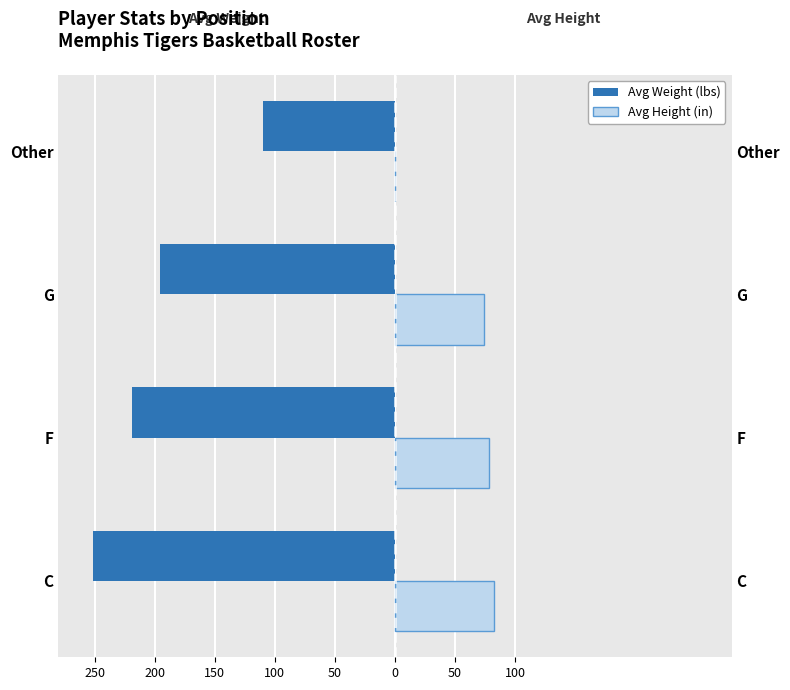

What is the sum of all Avg Height (in) values?

234.5